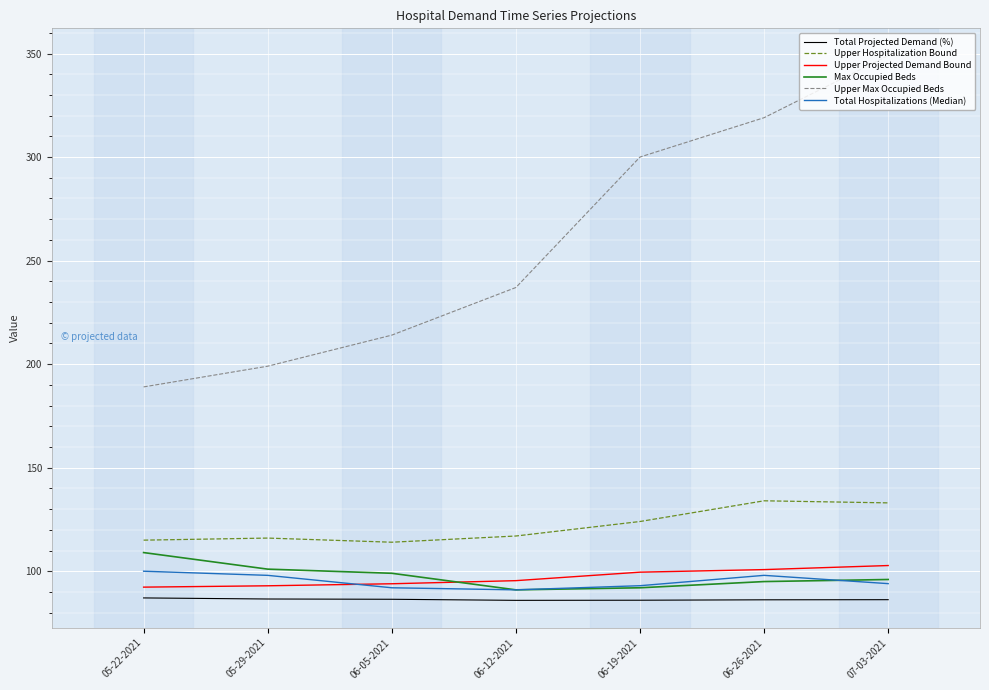

How many intersections are there between Total Hospitalizations (Median) and Upper Projected Demand Bound?

1